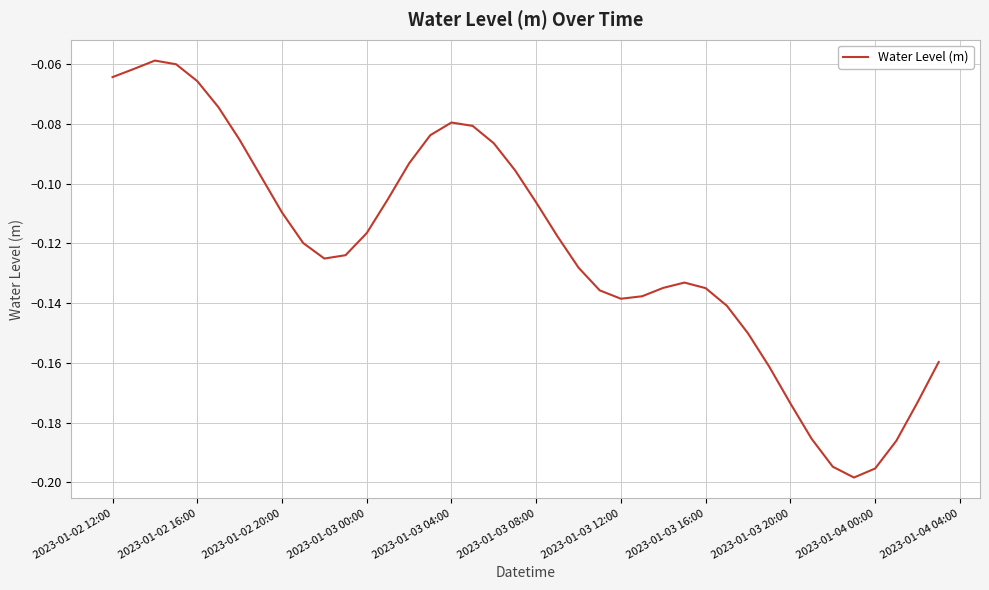

Is this an area chart (filled region under the line)?

No